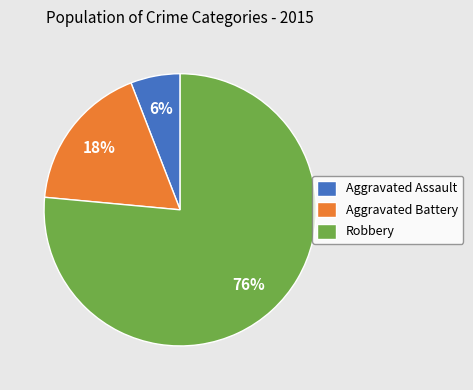

To the nearest percent, what percentage of the pie is Robbery?

76%